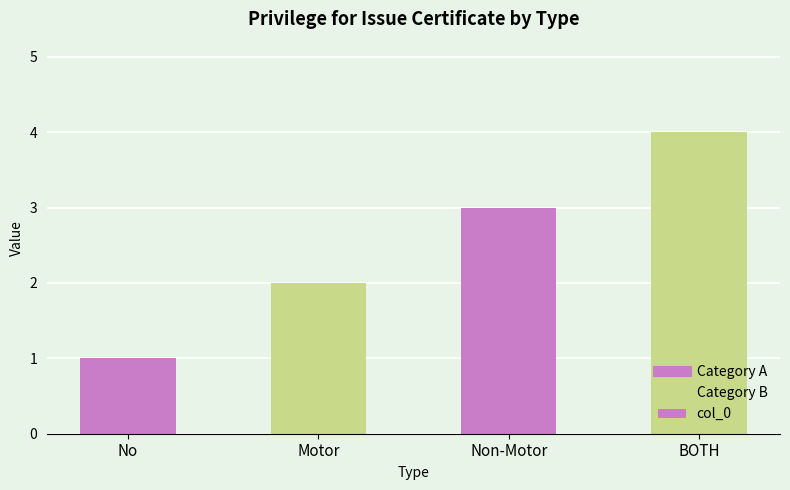

How many values are between 2 and 4?

3